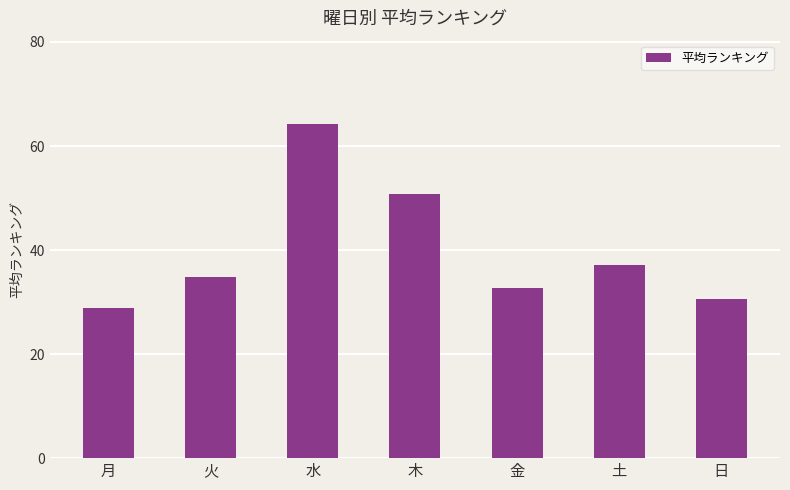

How many values are below 34?

3